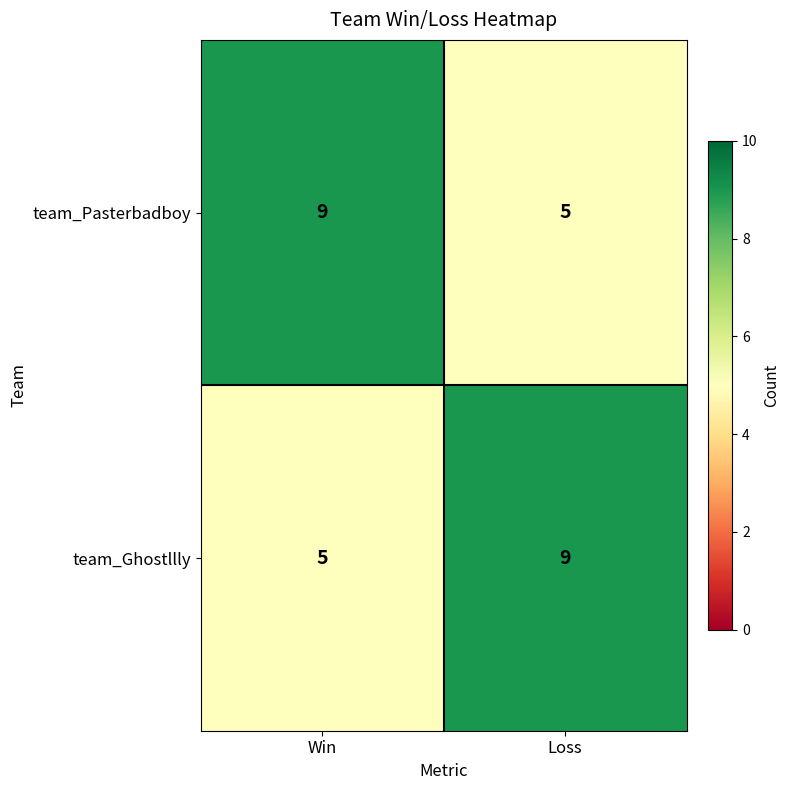

Where is team_Ghostllly nearest to the value 7?

Win